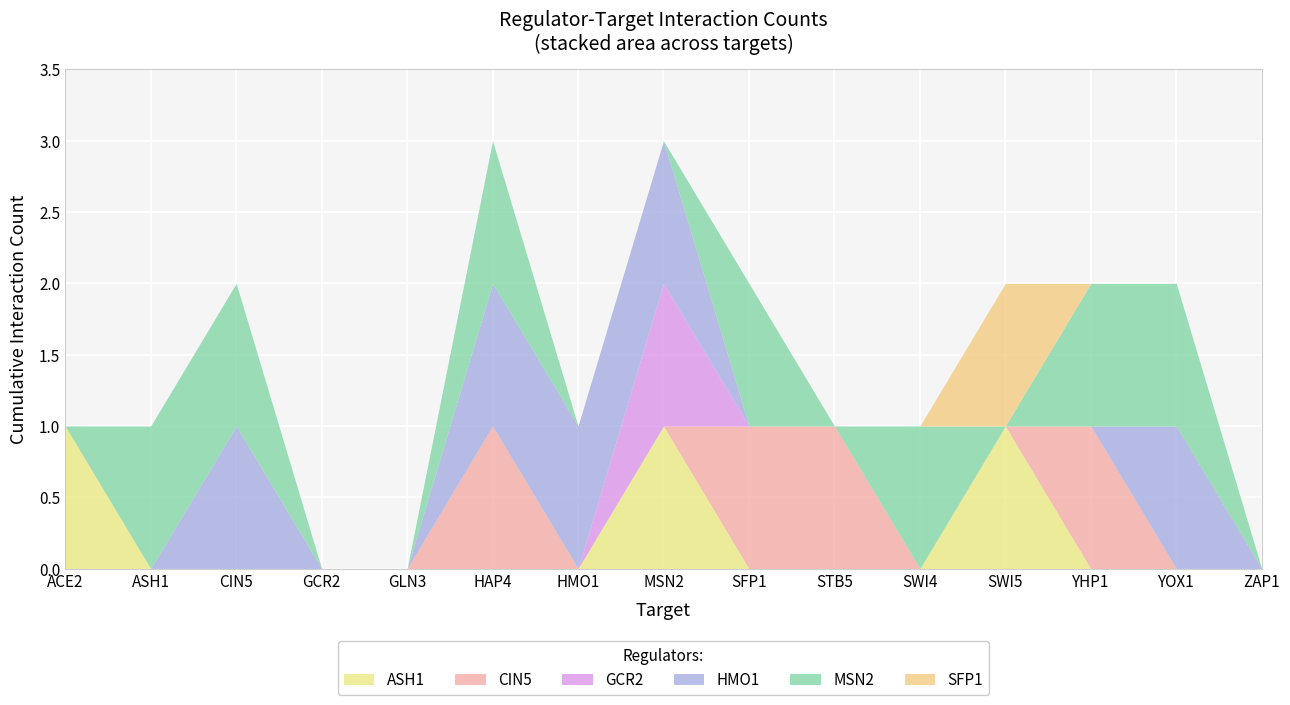

What is the sum of all CIN5 values?

4